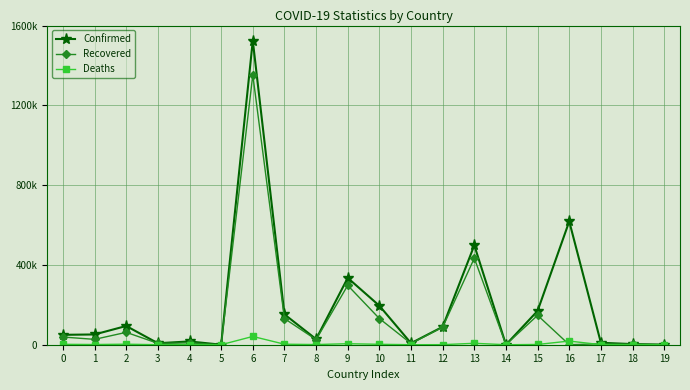

In Recovered, how many points are lower than both neighbors (excluding endpoints)?

7